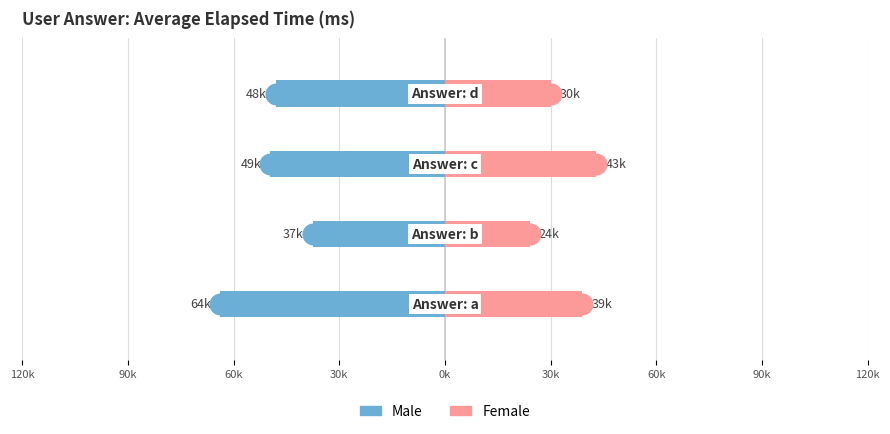

At how many categories does at least one series exceed -63468?

4